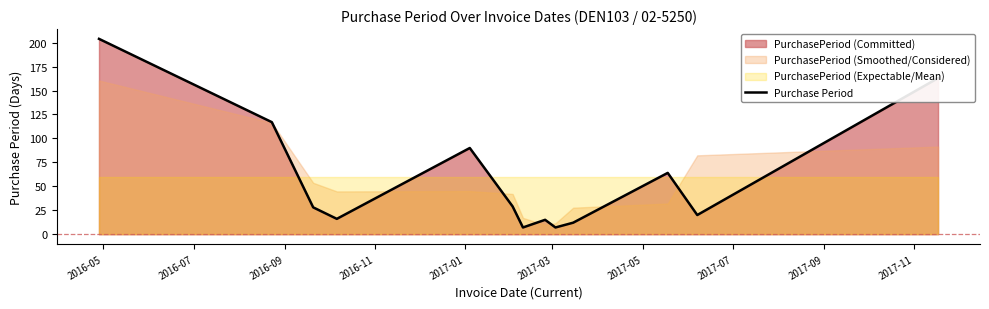

What is the difference between the maximum and minimum values?

197